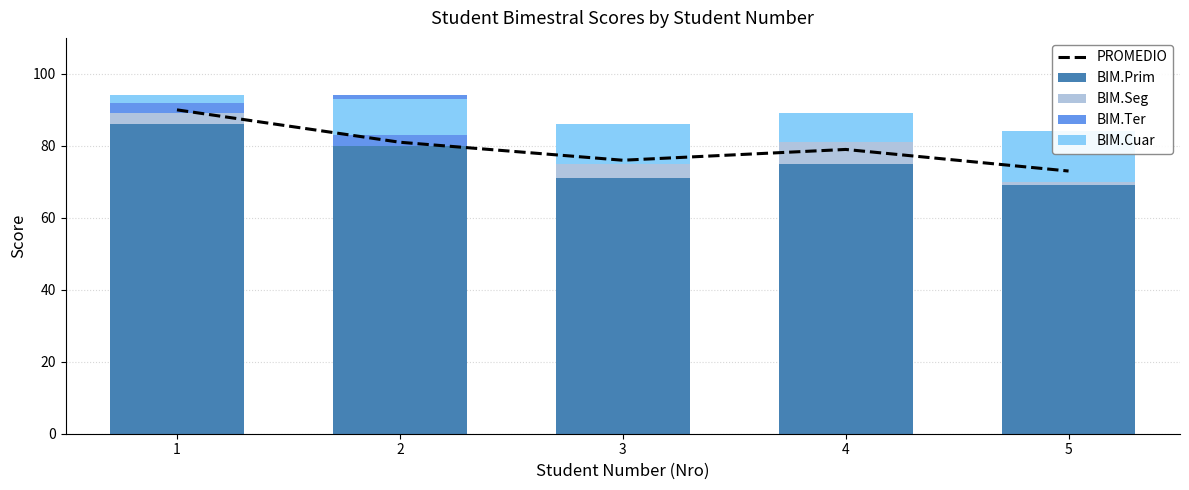

At which label does BIM.Seg first exceed 3?

3